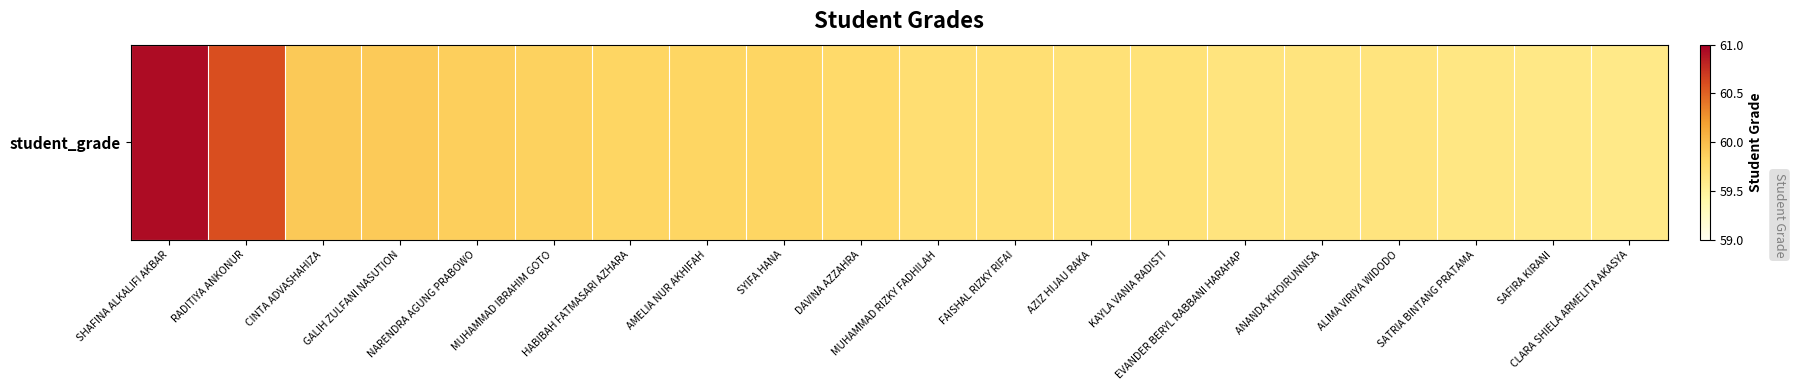

Approximately how many times larger is the value at NARENDRA AGUNG PRABOWO compared to GALIH ZULFANI NASUTION?

1.0